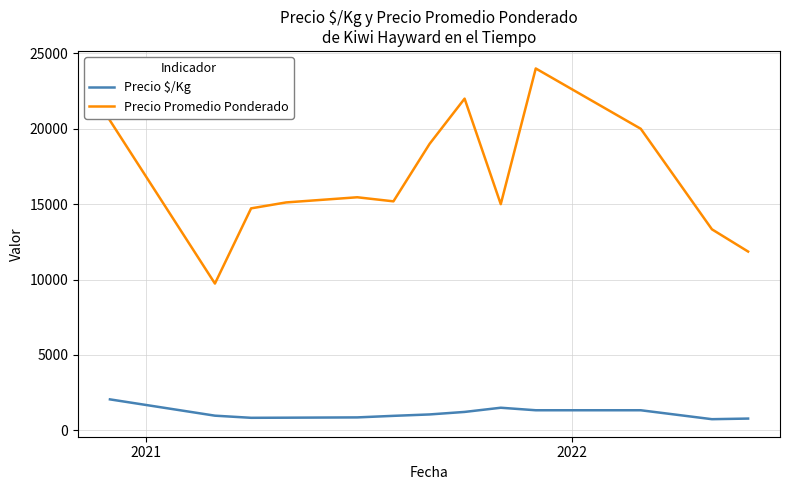

Does the chart have visible grid lines?

Yes